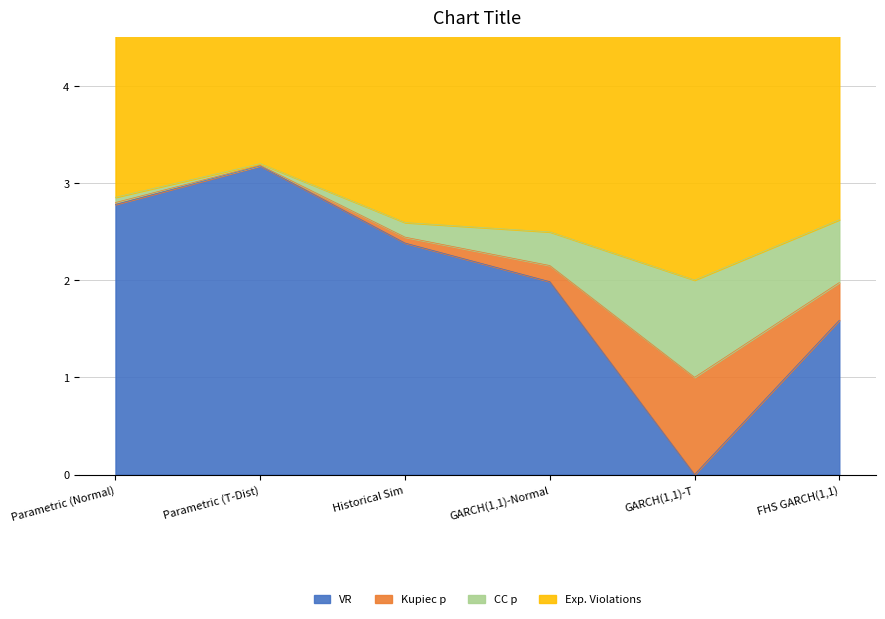

What is the average value of the Kupiec p series?

0.3